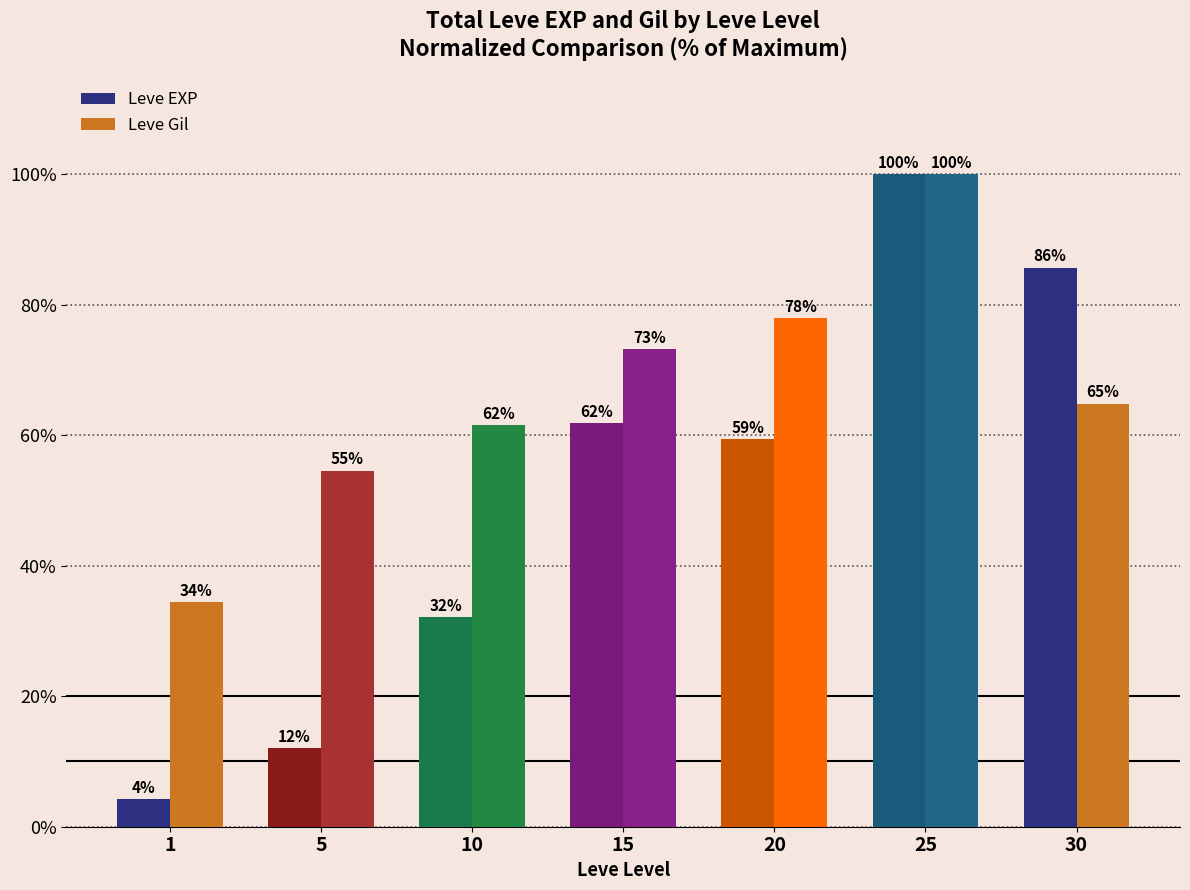

Which label corresponds to the smallest value in the chart?

1